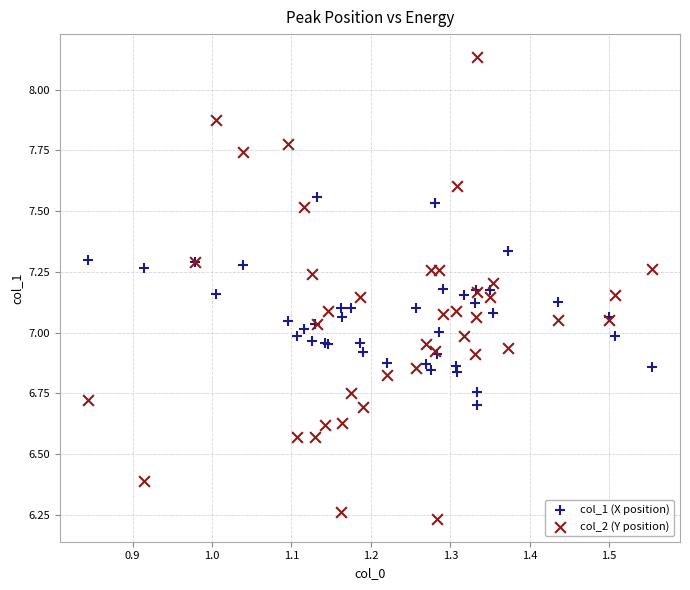

Which series has the largest Y range (max minus min)?

col_2 (Y position)